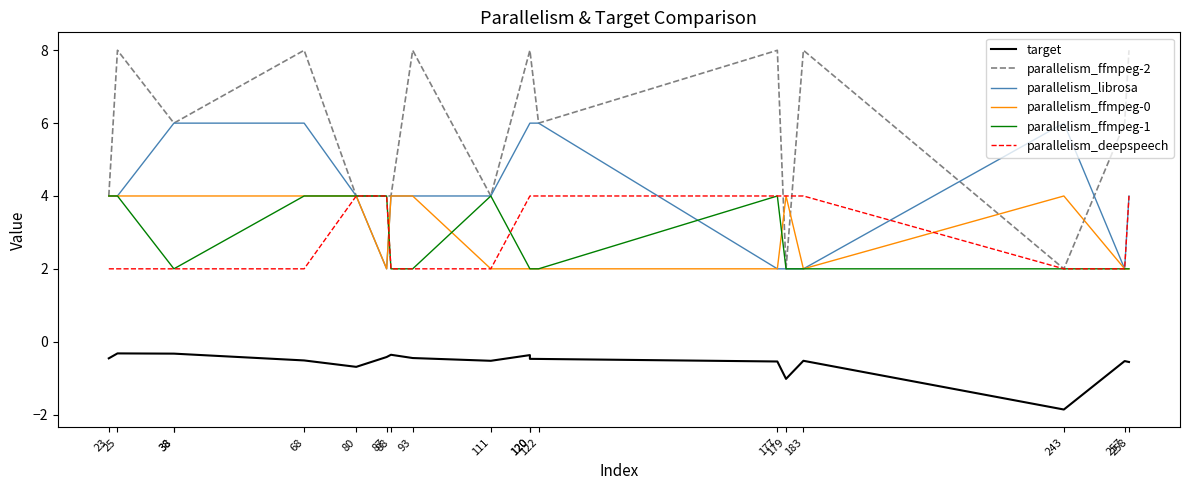

List the series in order of their peak value, highest first.

parallelism_ffmpeg-2, parallelism_librosa, parallelism_ffmpeg-0, parallelism_ffmpeg-1, parallelism_deepspeech, target